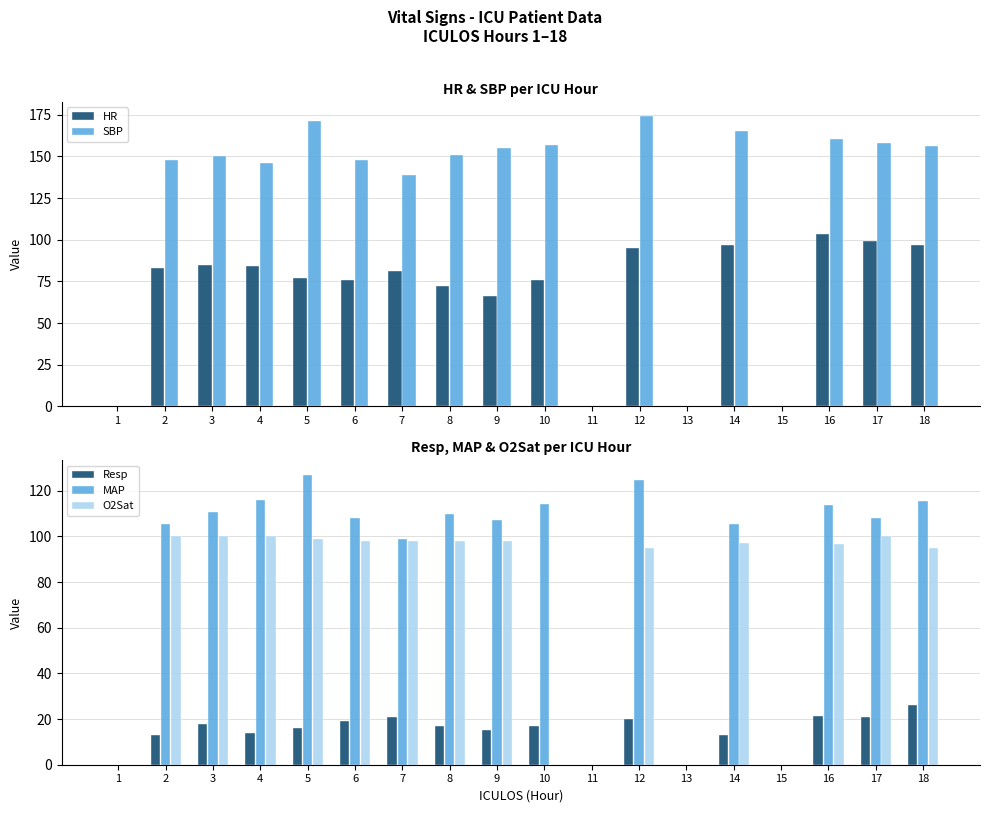

Which series has the largest range (max minus min)?

SBP